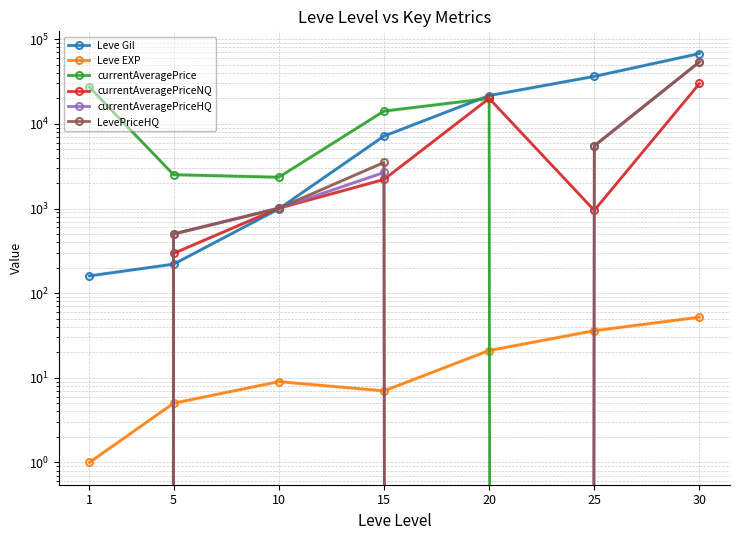

What is the total value across all series at 10?

6362